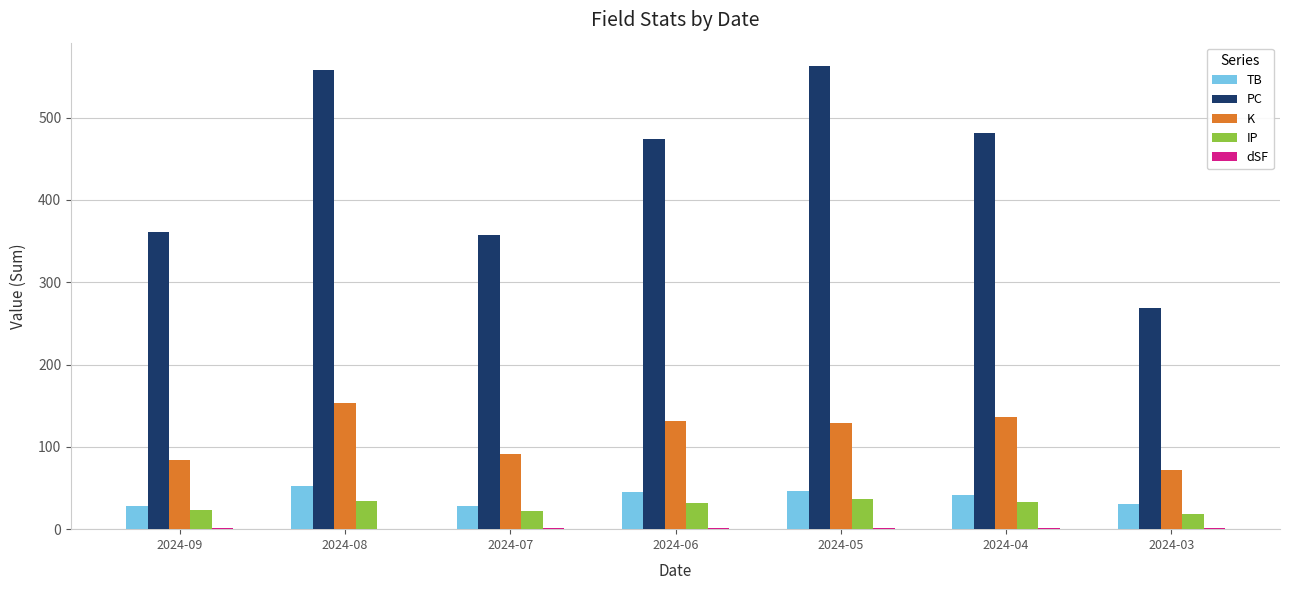

What is the total value across all series at 2024-08?

798